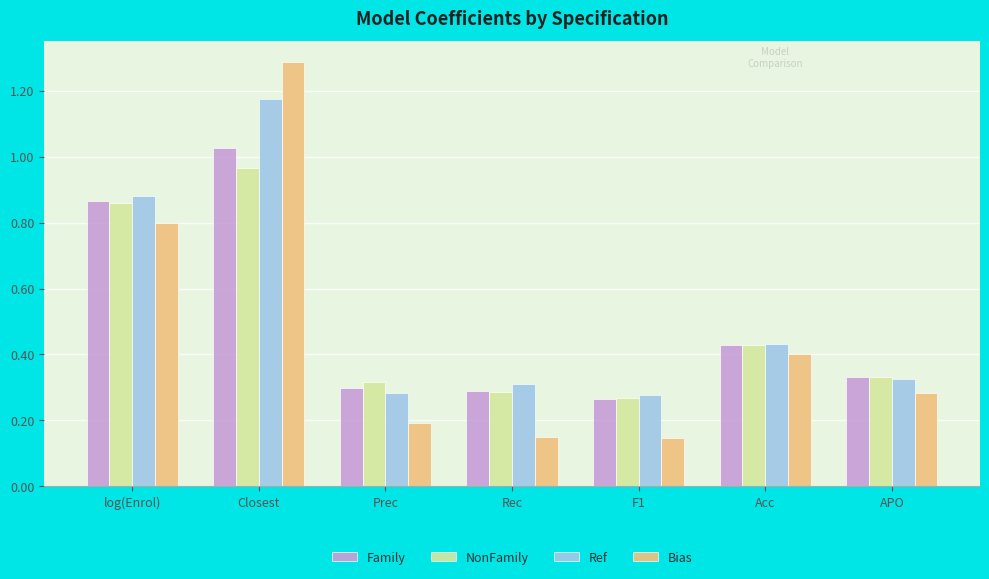

Is it true that Family equals 0.4 at Prec?

False